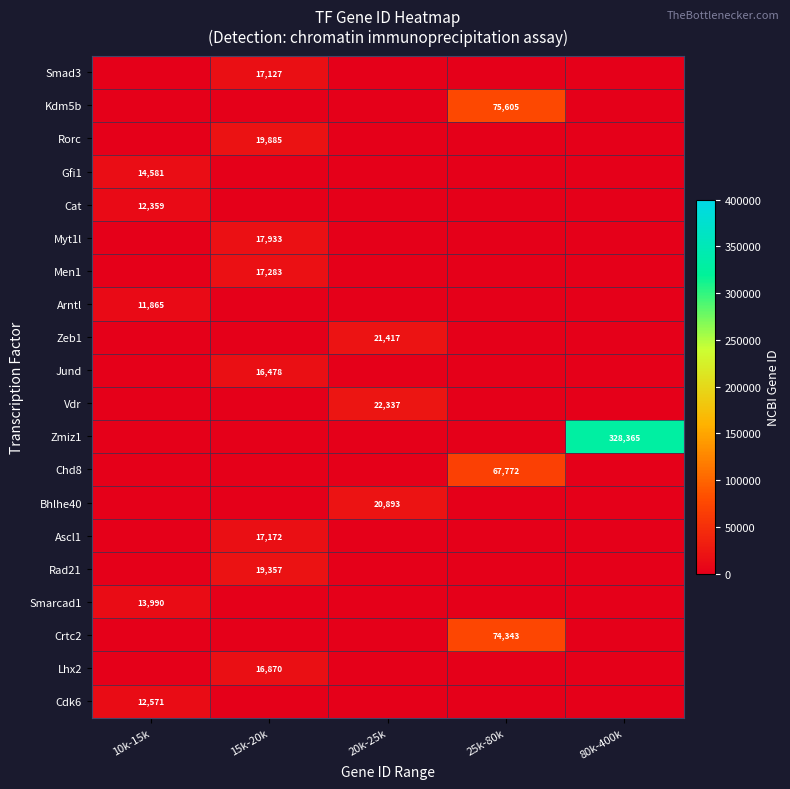

Which category has the highest value across all series?

80k-400k